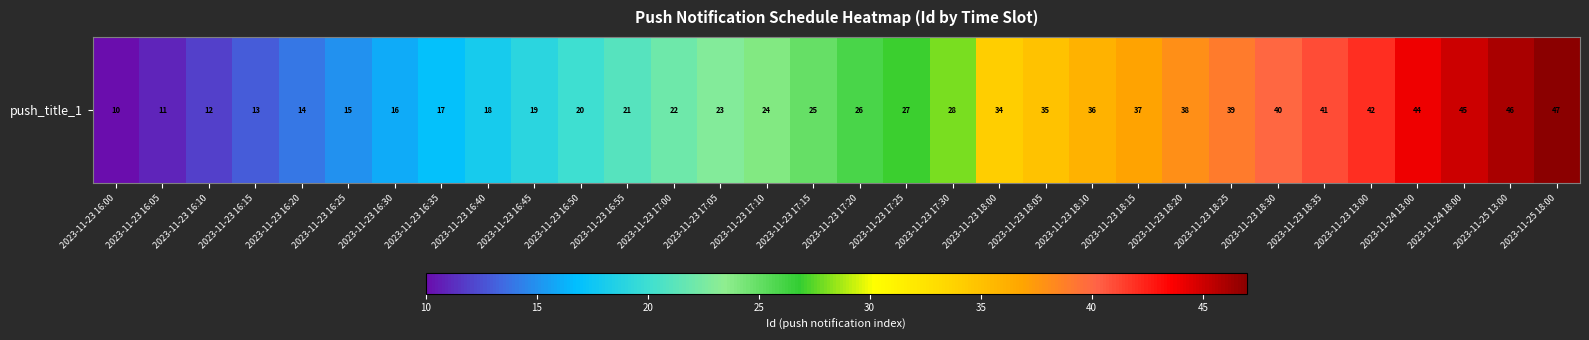

How many values are below 26?

16